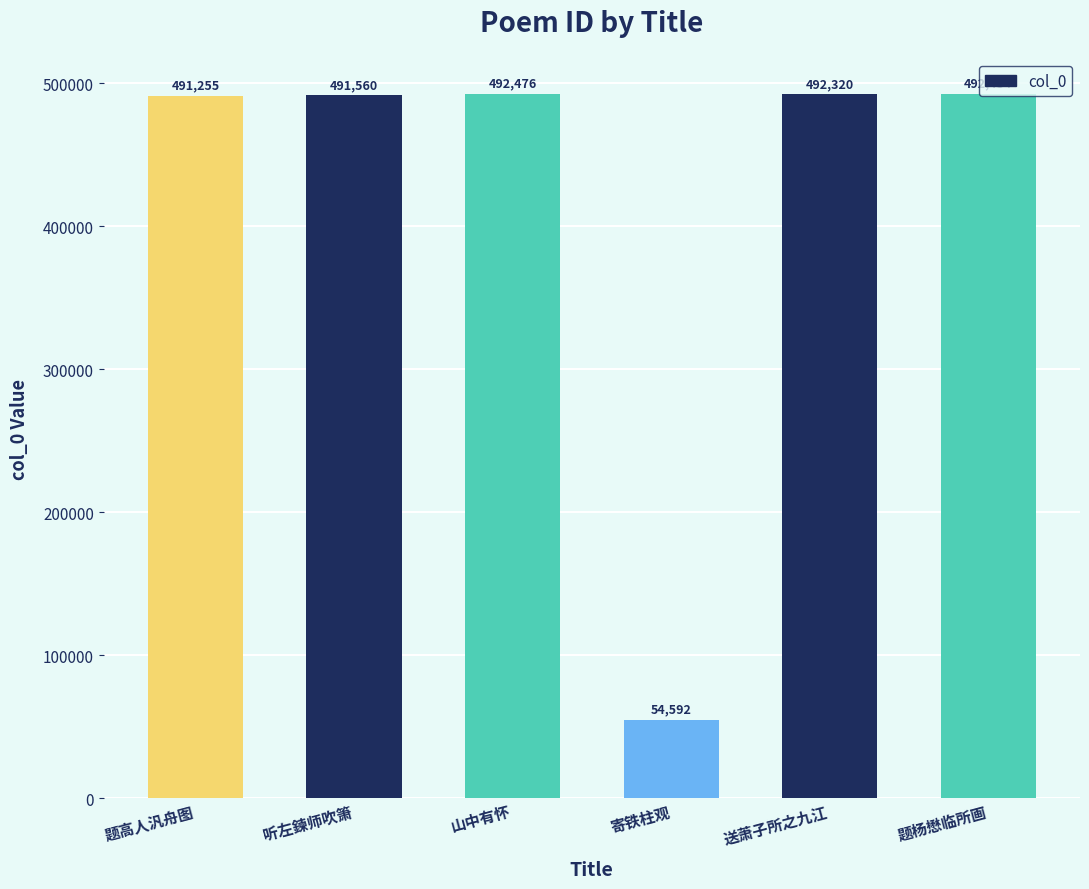

Which has a higher value, 听左鍊师吹箫 or 题杨懋临所画?

题杨懋临所画